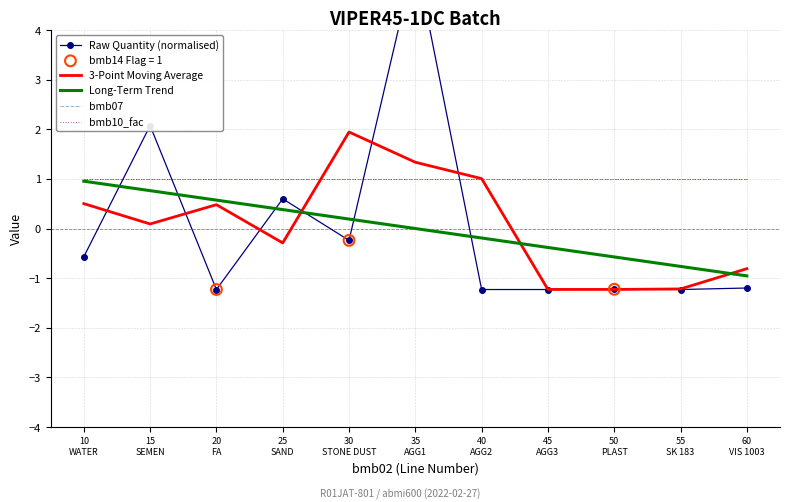

Is the value of bmb07 at 55
SK 183 greater than the value of Raw Quantity (normalised) at 40
AGG2?

Yes